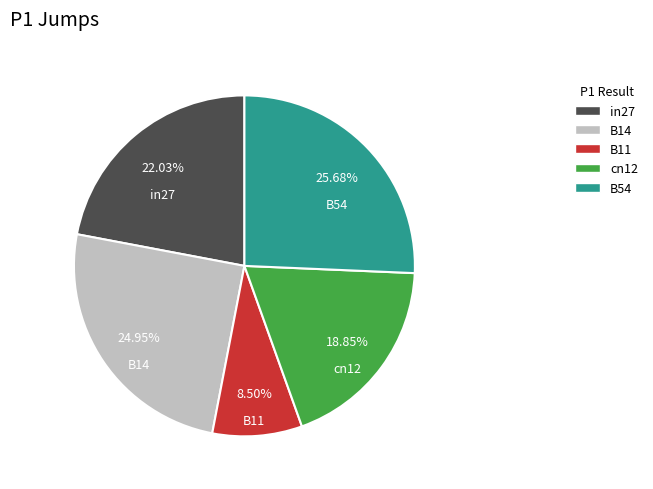

Do B54 and cn12 together represent more than half of the pie?

No